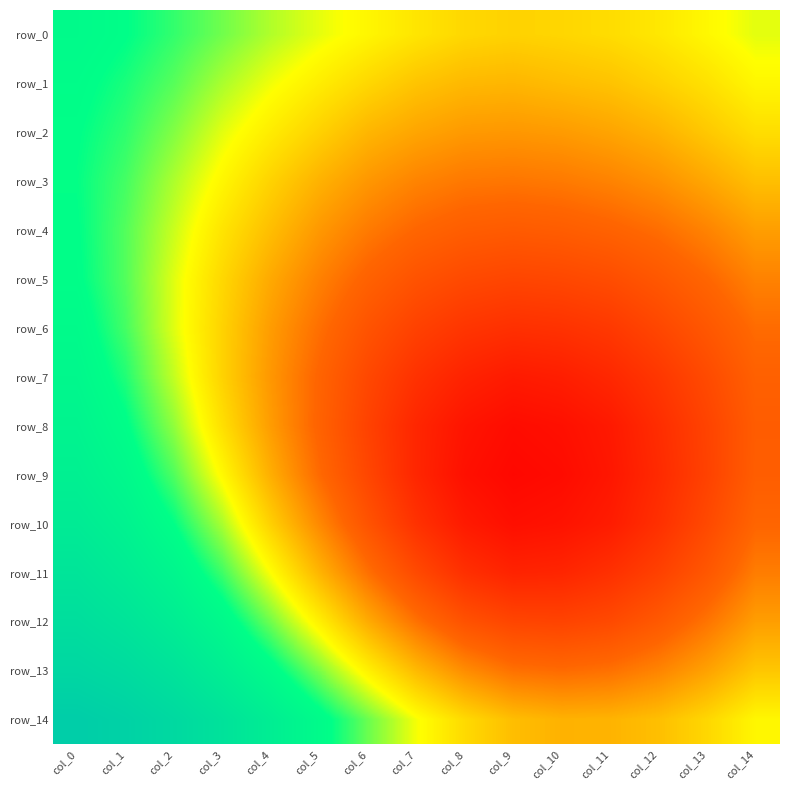

Which category has the lowest value across all series?

col_9